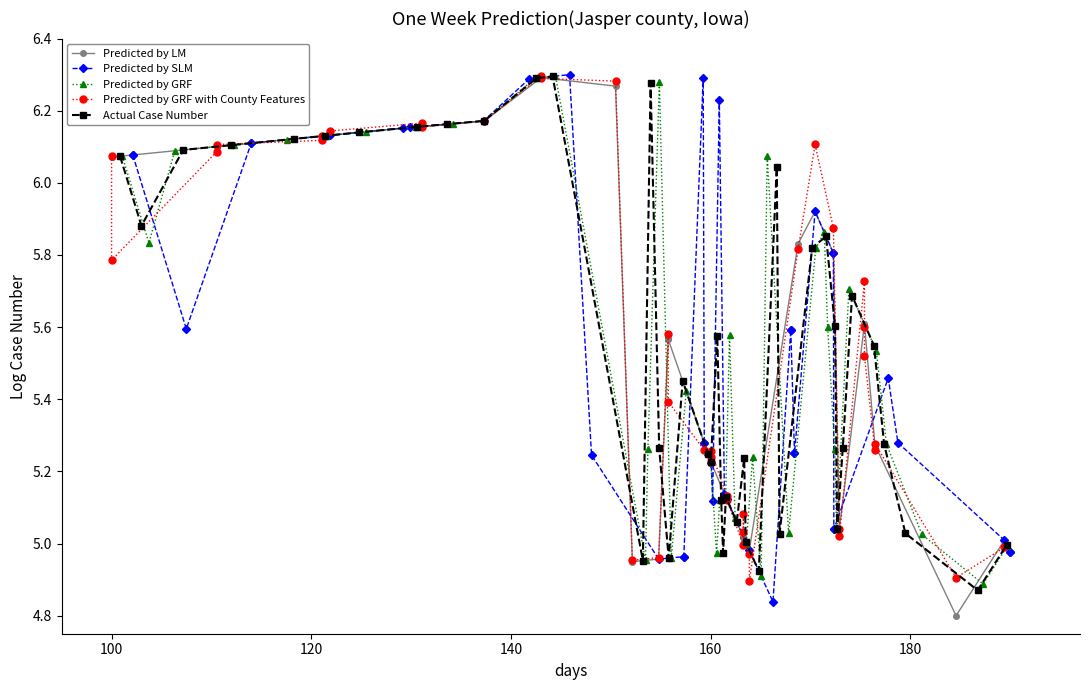

How many interior local valleys does the Predicted by GRF with County Features series have?

9